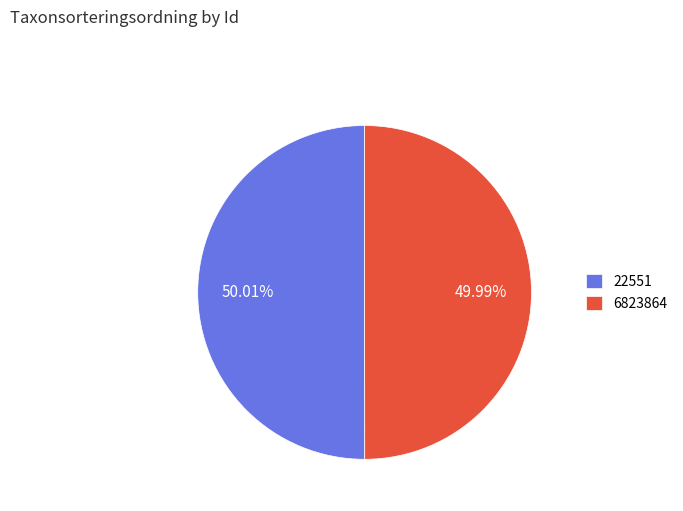

To the nearest percent, what percentage of the pie is 6823864?

50%